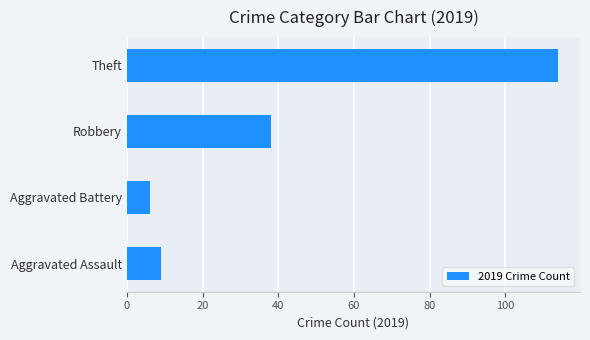

Rank the categories by value from lowest to highest.

Aggravated Battery, Aggravated Assault, Robbery, Theft